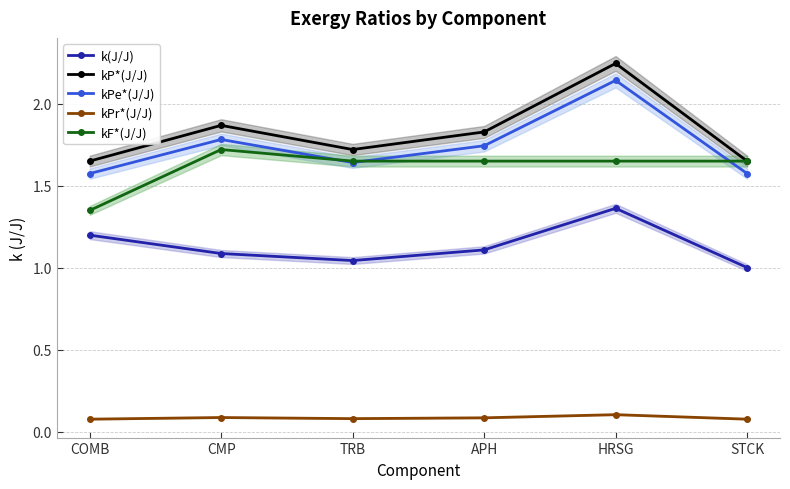

Rank the series by their maximum value, from lowest to highest.

kPr*(J/J), k(J/J), kF*(J/J), kPe*(J/J), kP*(J/J)